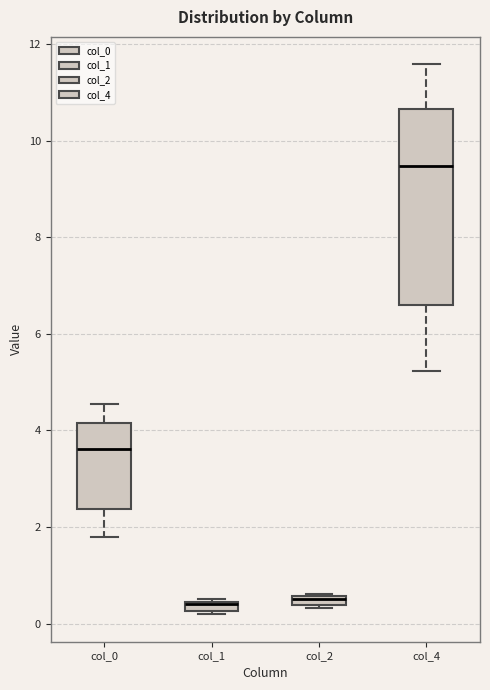

Comparing the boxes themselves (not the whiskers), which one is the tallest?

col_4